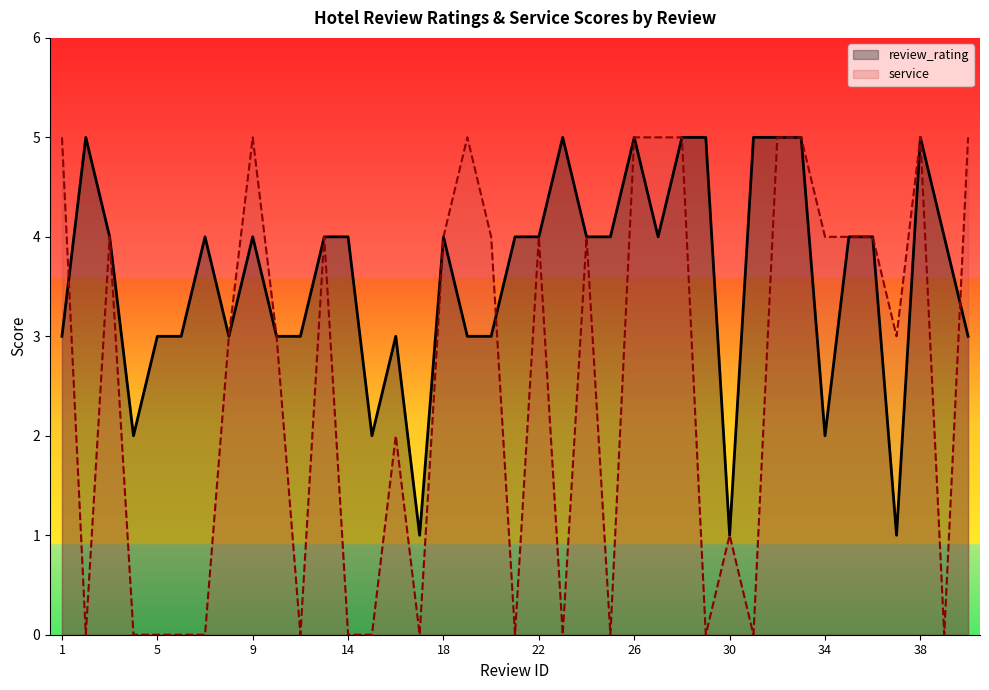

List the series in order of their peak value, lowest first.

review_rating, service